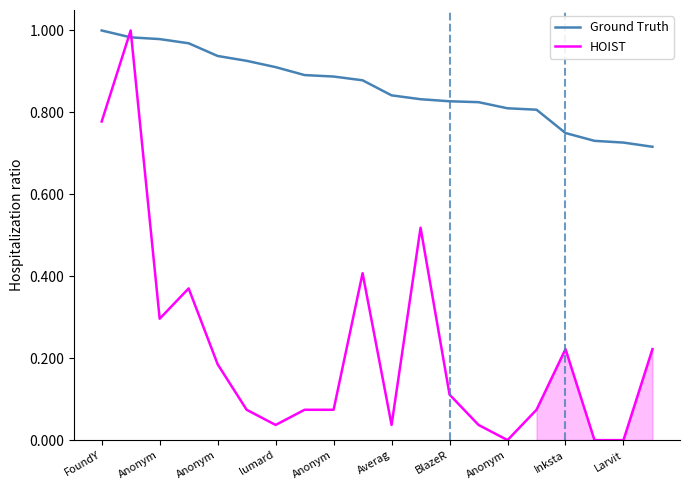

The HOIST series shows 0.0 at Anonym. True or false?

True